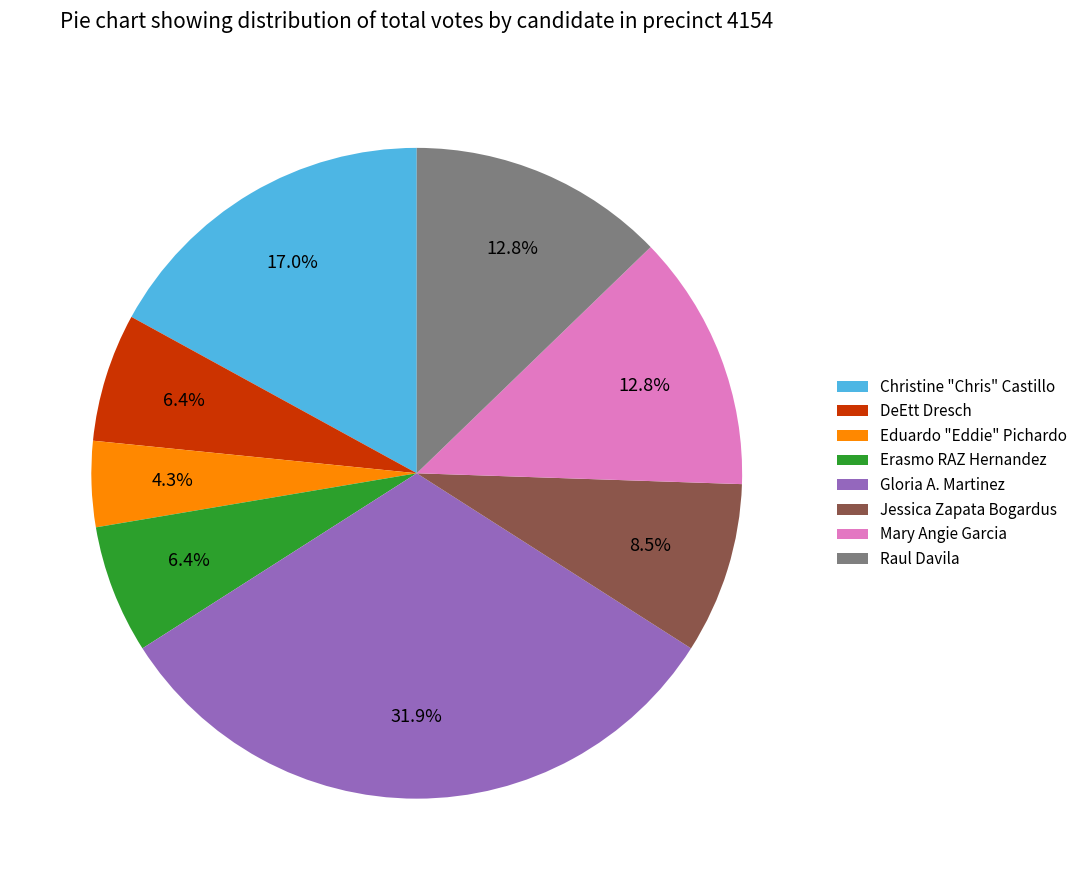

Is the sum of Raul Davila and DeEtt Dresch greater than half?

No